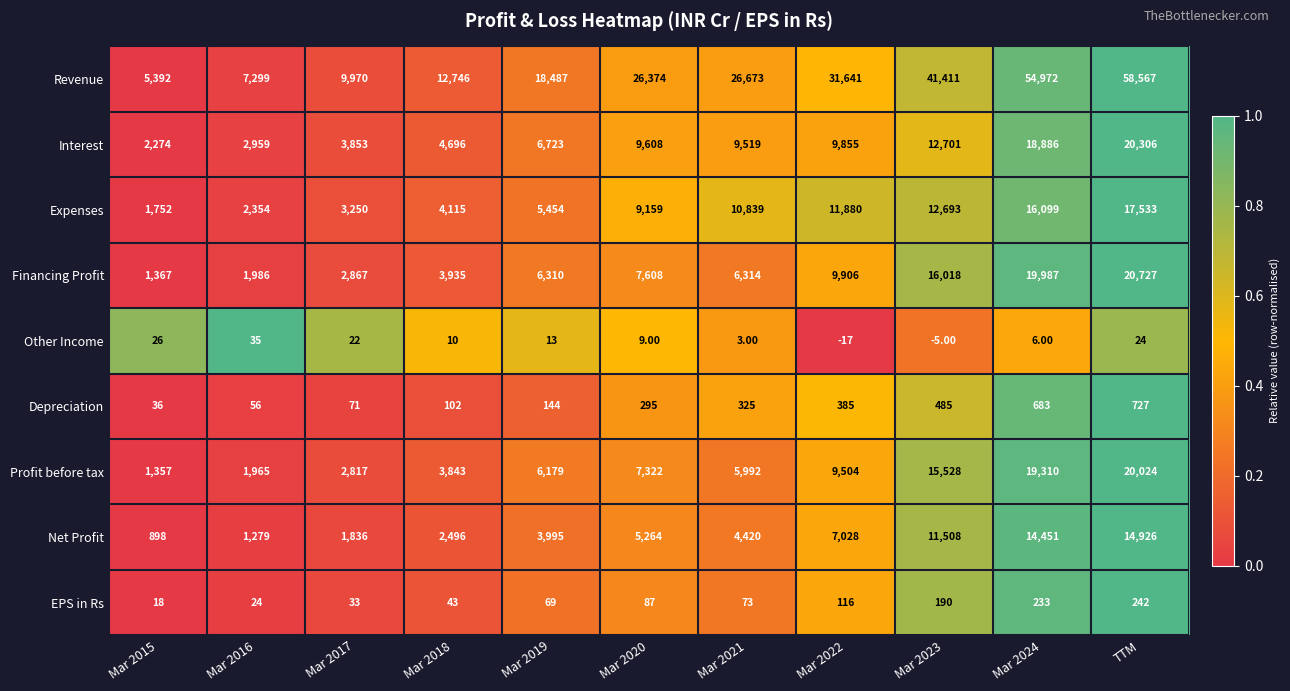

List the series in order of their peak value, highest first.

Revenue, Financing Profit, Interest, Profit before tax, Expenses, Net Profit, Depreciation, EPS in Rs, Other Income